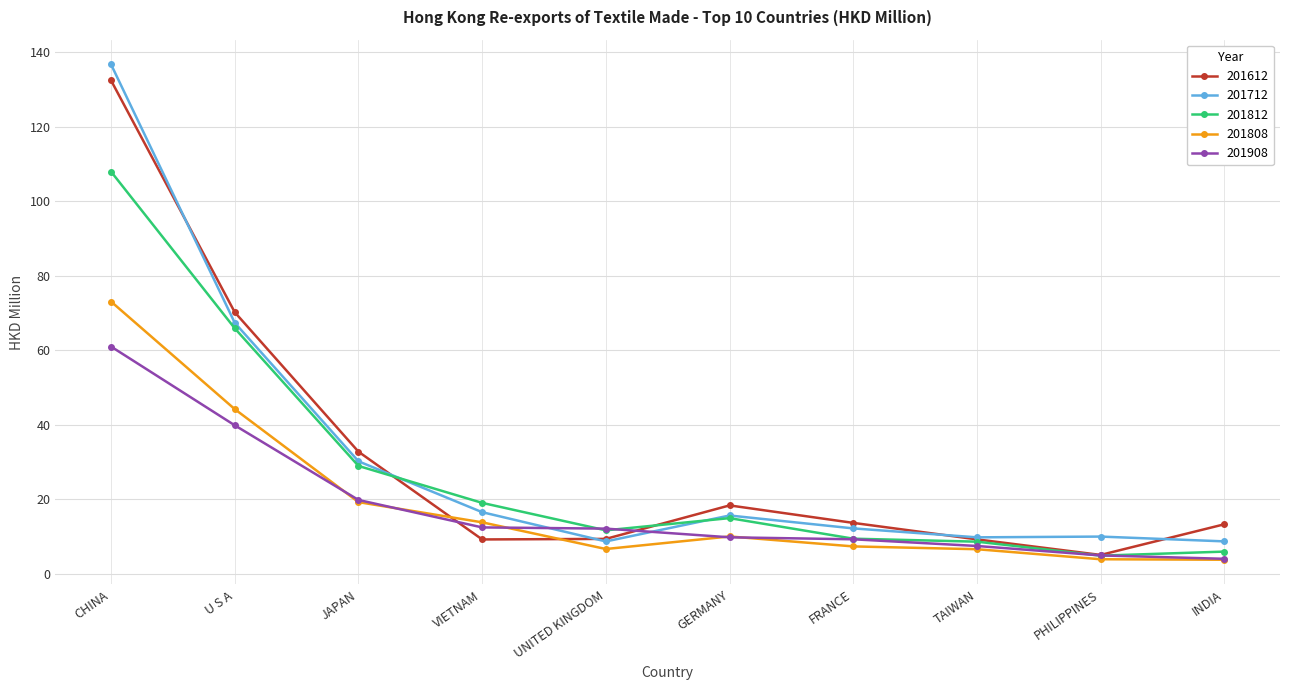

The 201612 series shows 19.5 at INDIA. True or false?

False